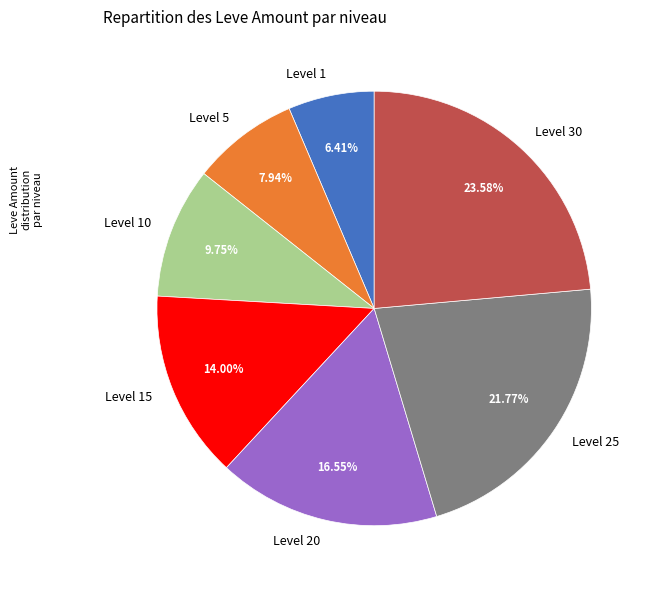

How many slices are in this pie chart?

7